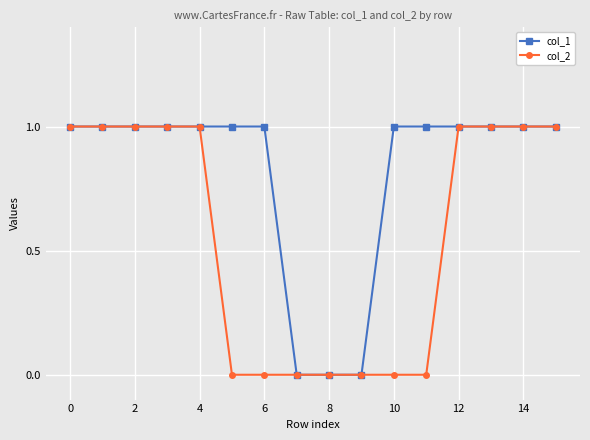

Which series has the largest total across all categories?

col_1